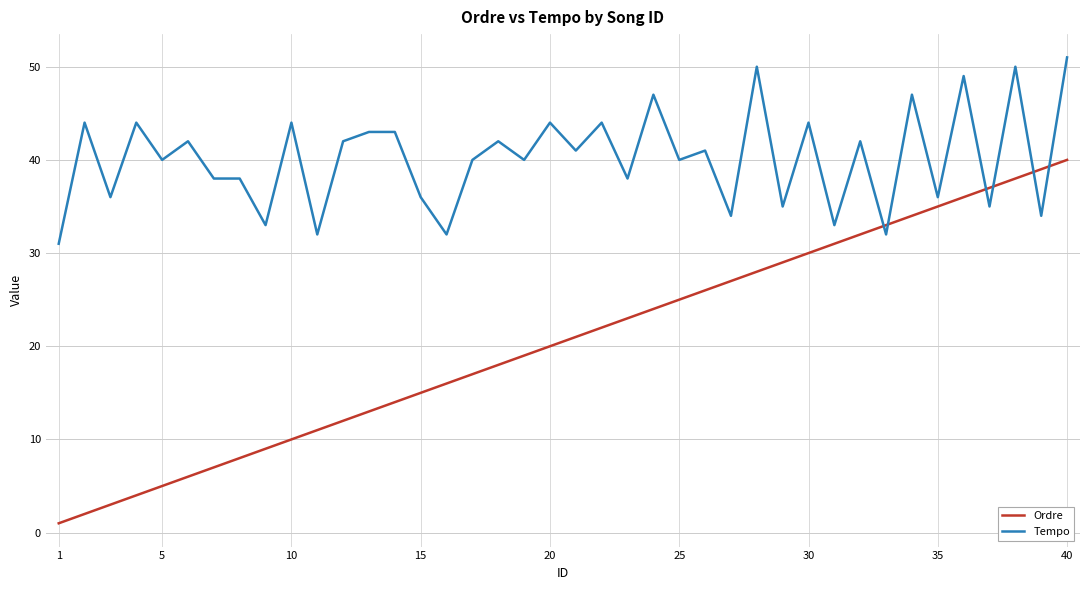

Which series has the largest range (max minus min)?

Ordre